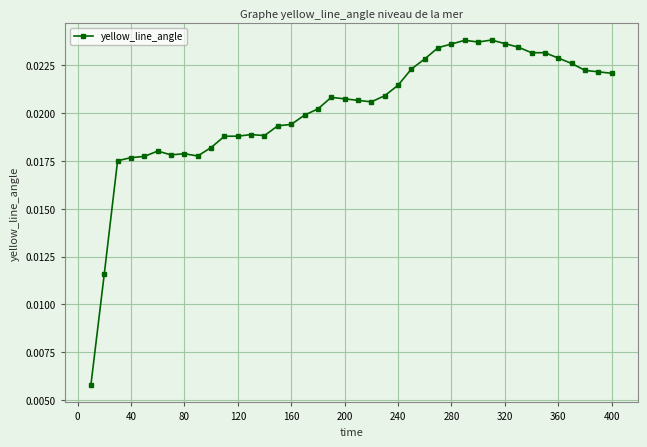

What is the sum of all values?

0.8